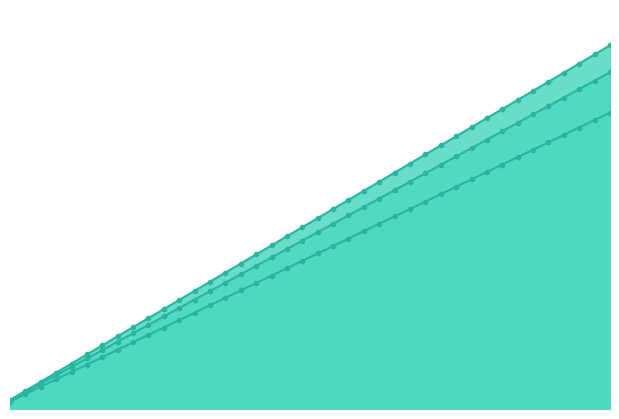

How many values in the exo_T_3 series exceed 1?

24